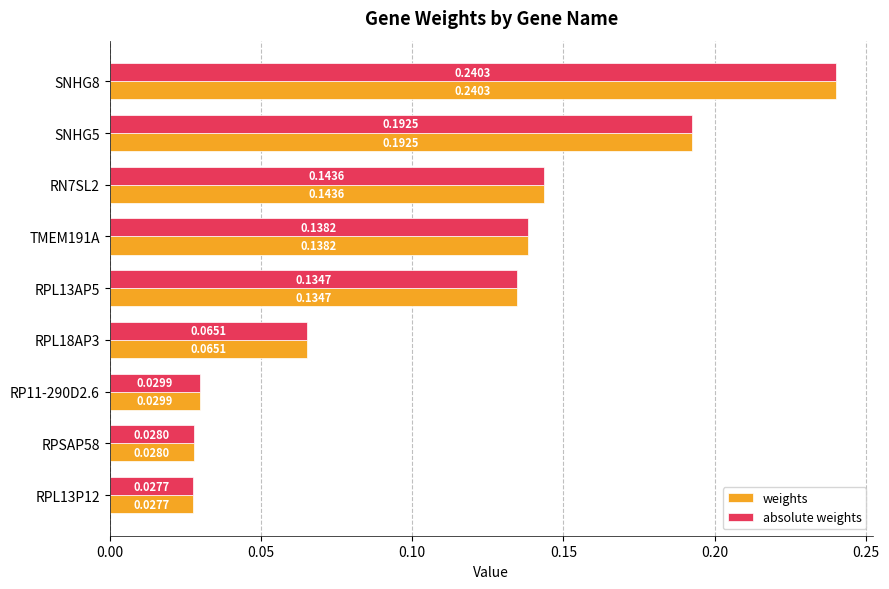

What is the total value across all series at TMEM191A?

0.3